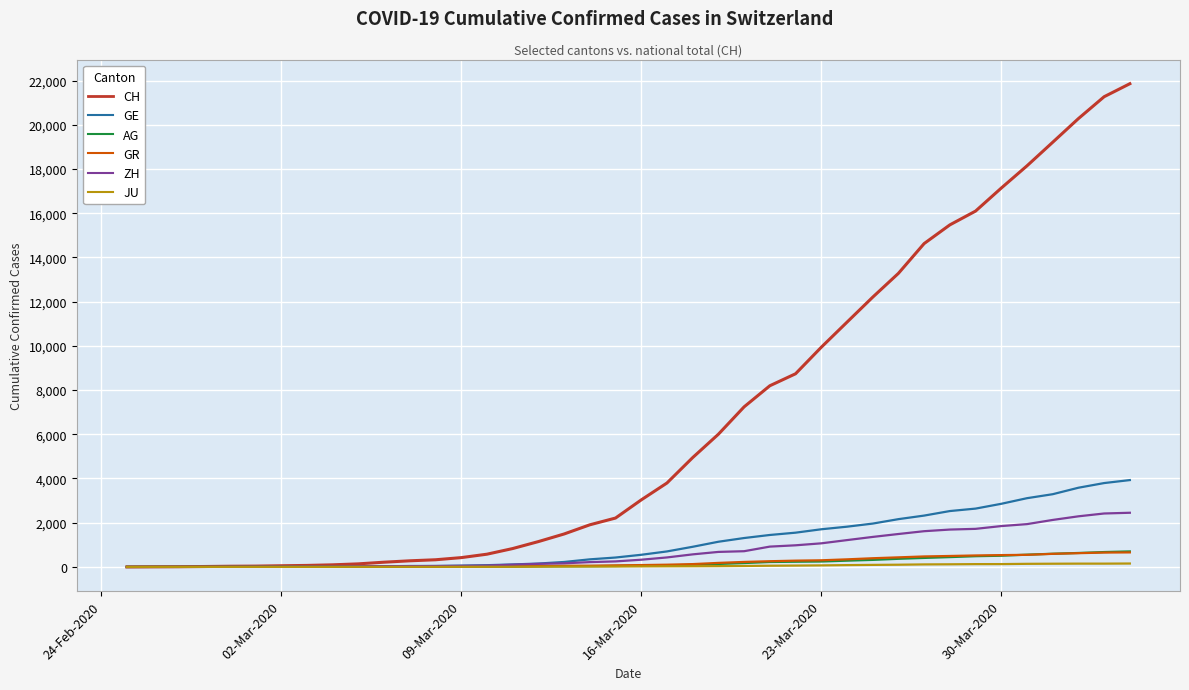

What is the greatest value displayed?

21855